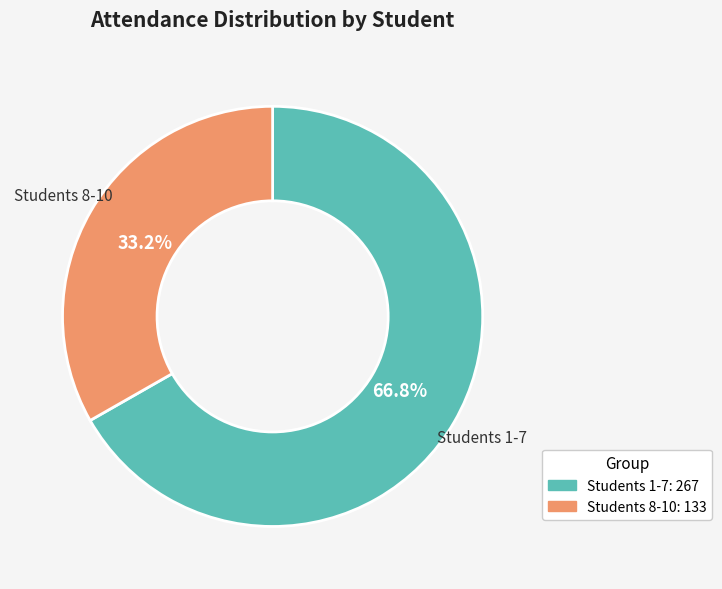

Rank the categories by value from lowest to highest.

Students 8-10: 133, Students 1-7: 267